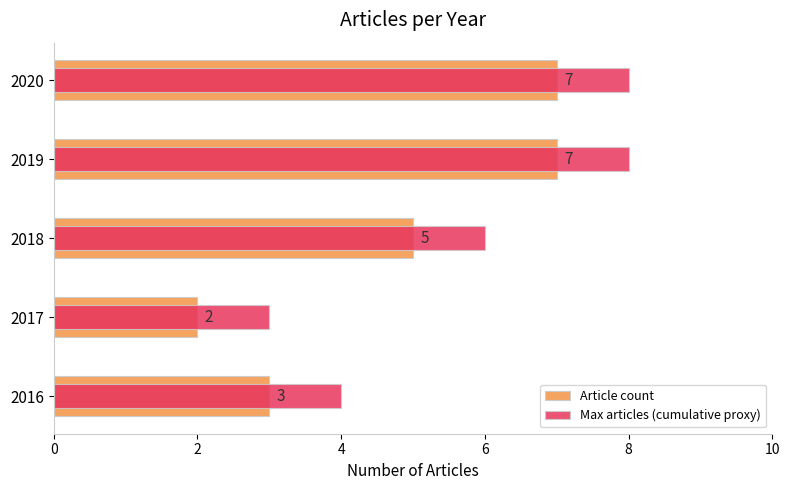

What is the sum of the Max articles (cumulative proxy) values at 2016 and 2020?

12